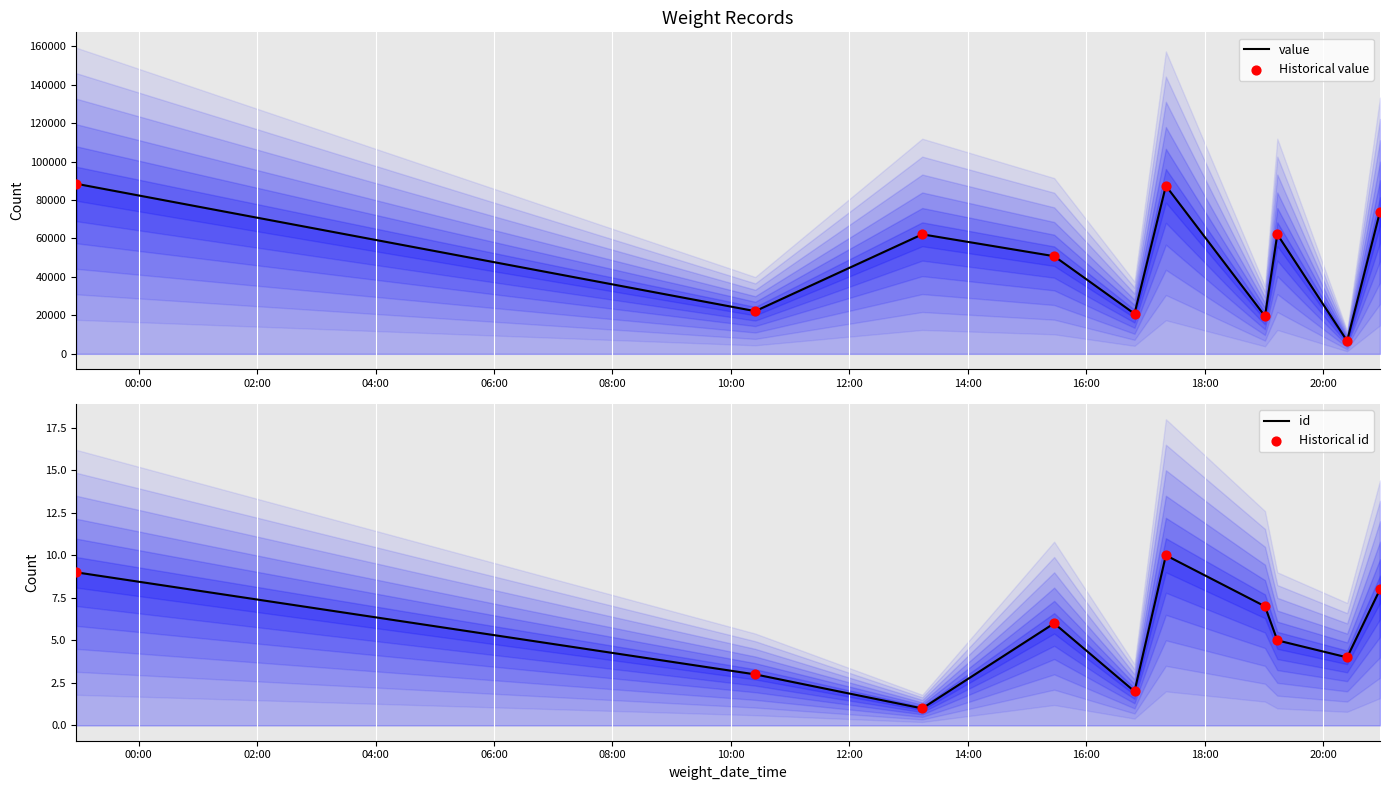

At which category is the sum across all series the highest?

00:00